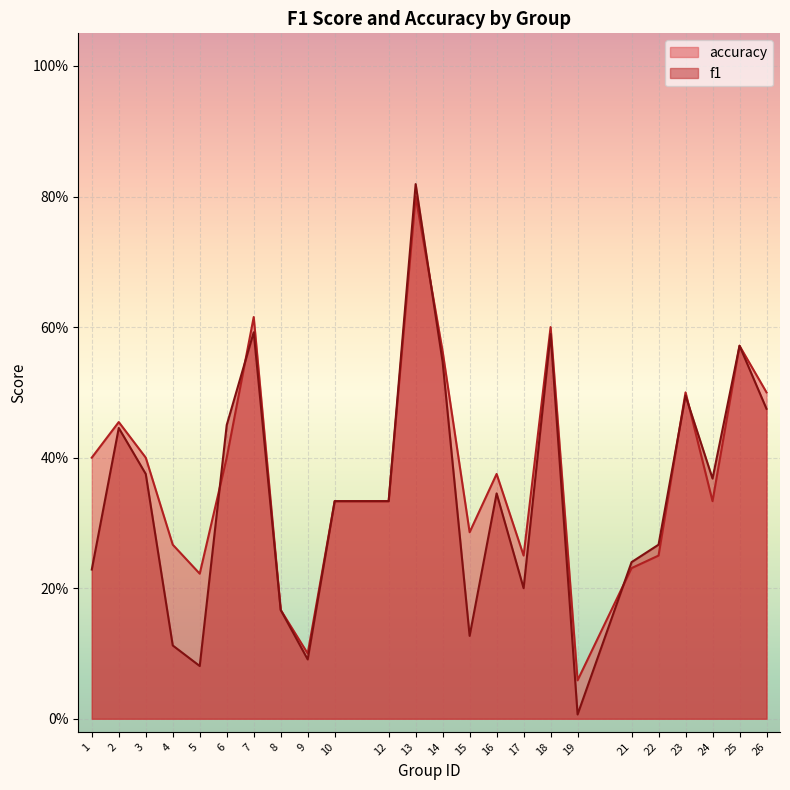

Between 1 and 10, which is larger?

10